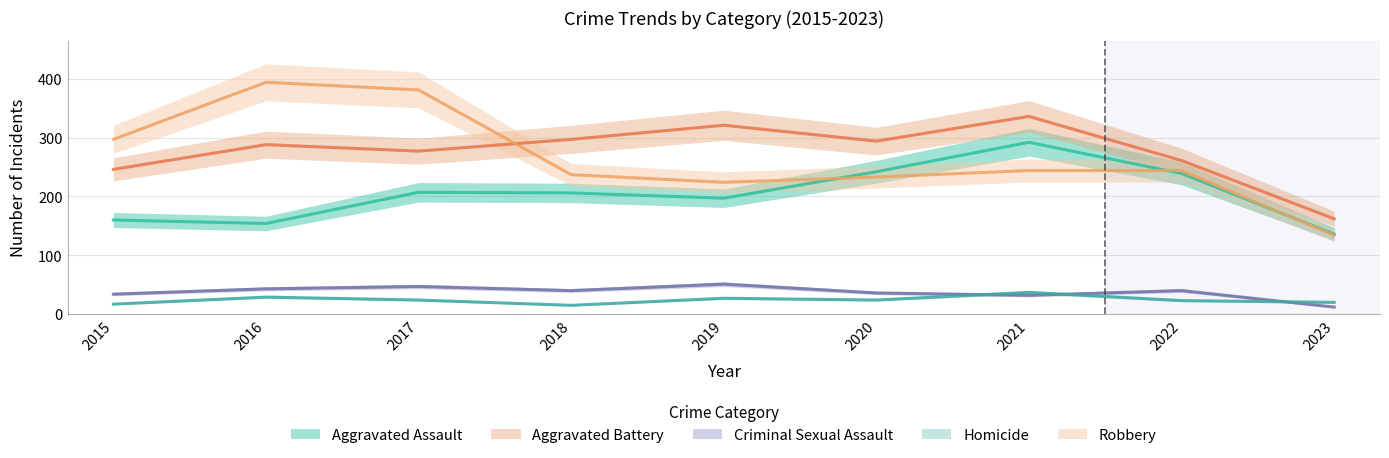

The Homicide series shows 30 at 2022. True or false?

False